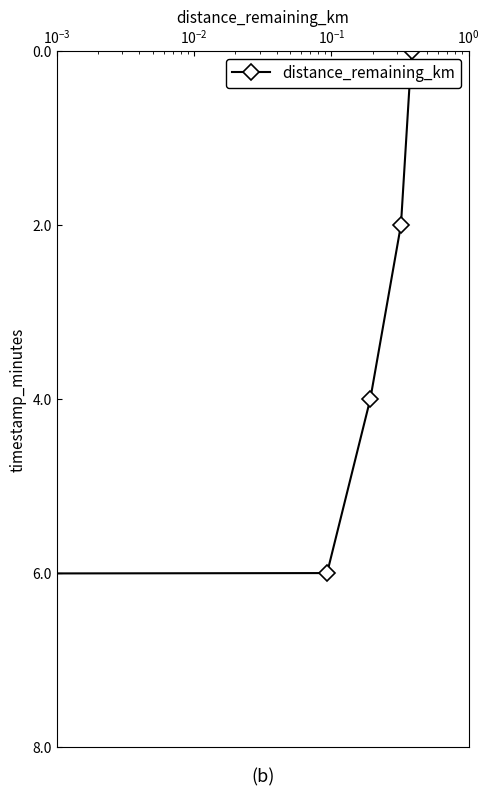

How many values are between 2 and 6?

3